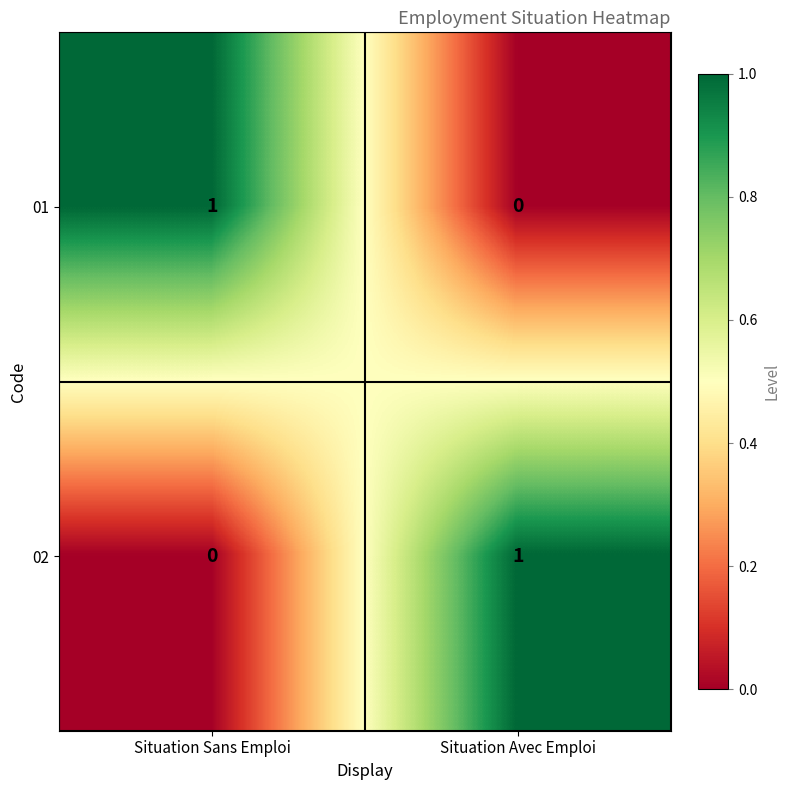

At which label is 02 closest to 0?

Situation Sans Emploi